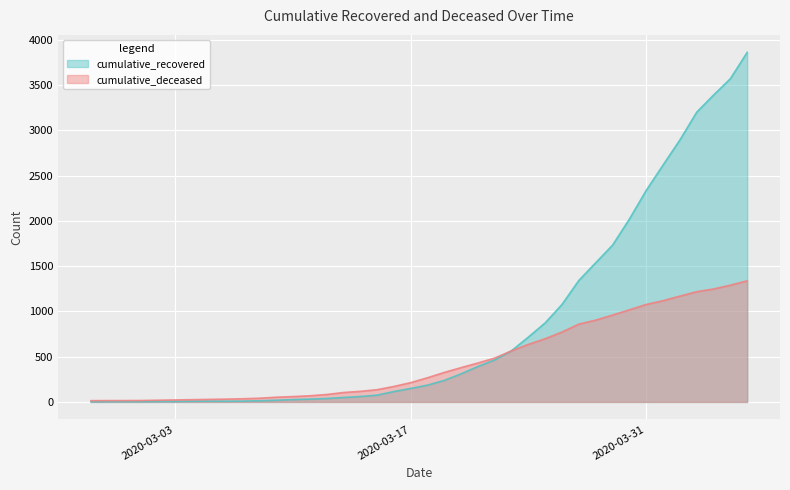

What is the label of the 5th point from the left?

2020-03-02